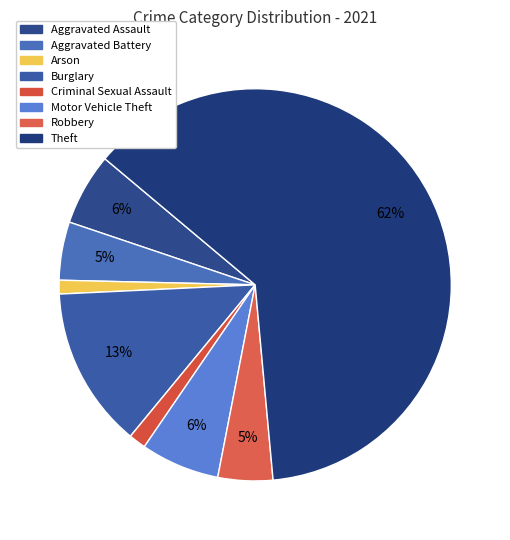

How many slices are in this pie chart?

8